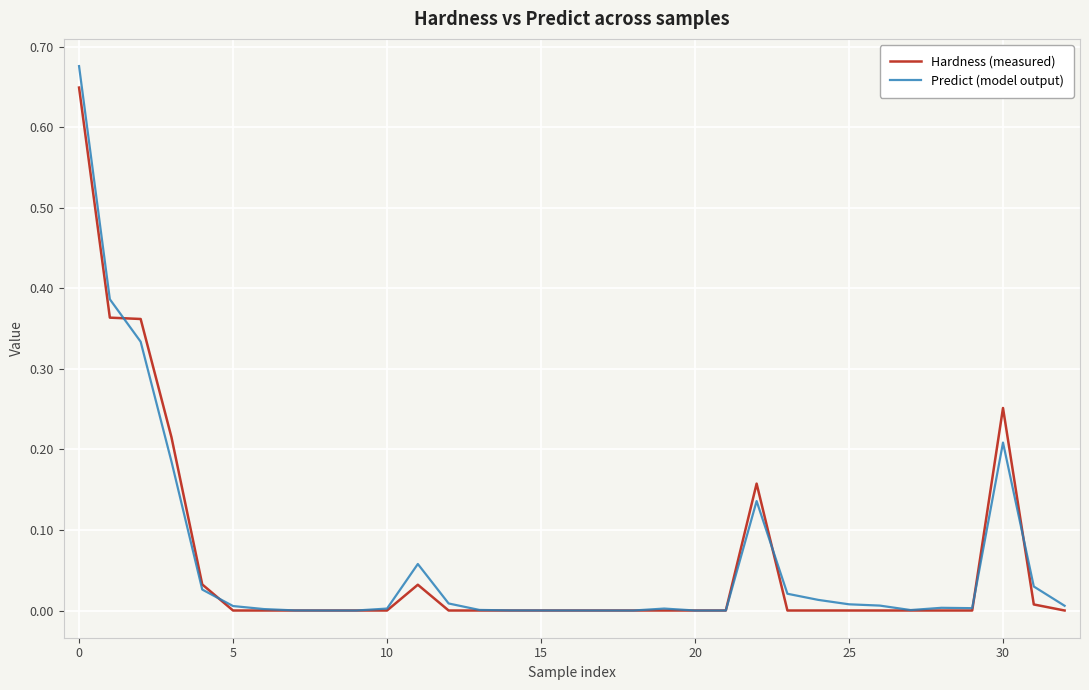

Which series has the largest range (max minus min)?

Predict (model output)